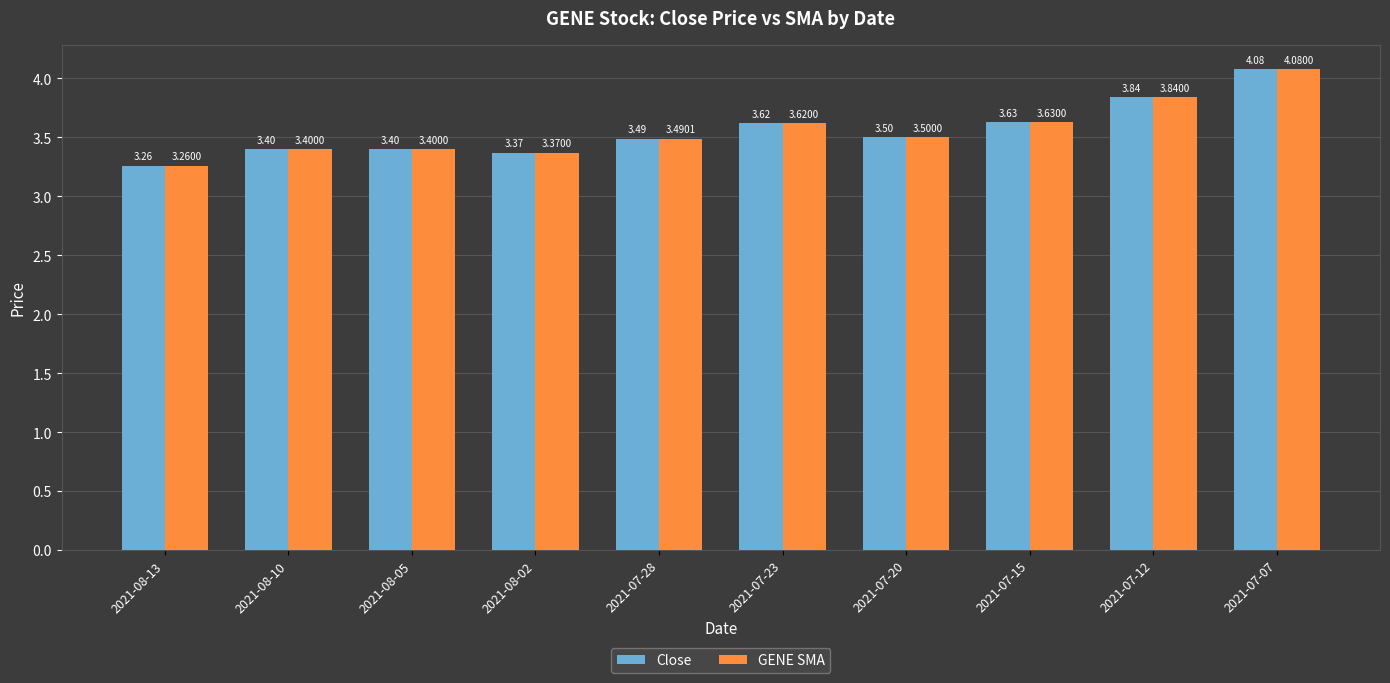

What is the sum of all GENE SMA values?

35.6